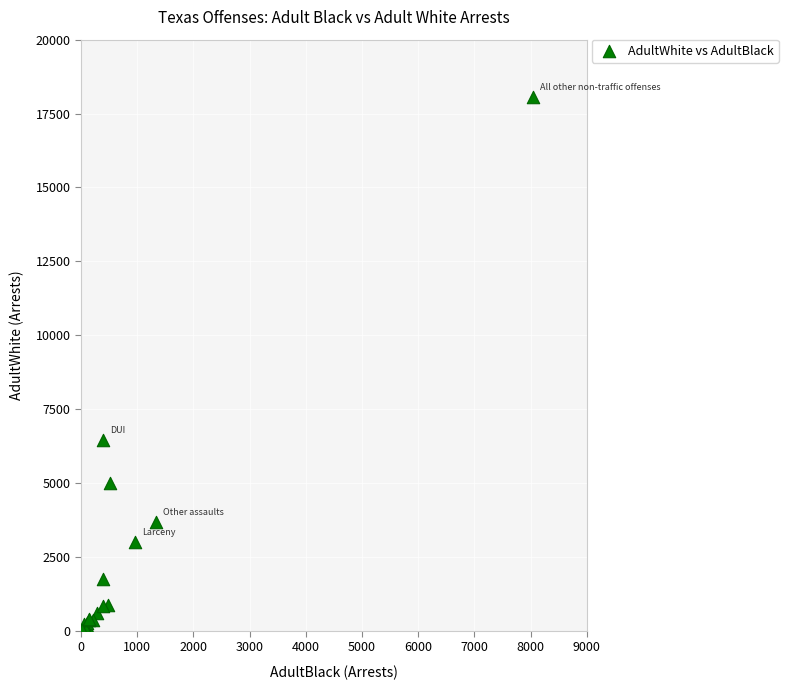

What Y value in the scatter plot is closest to 9035?

6471